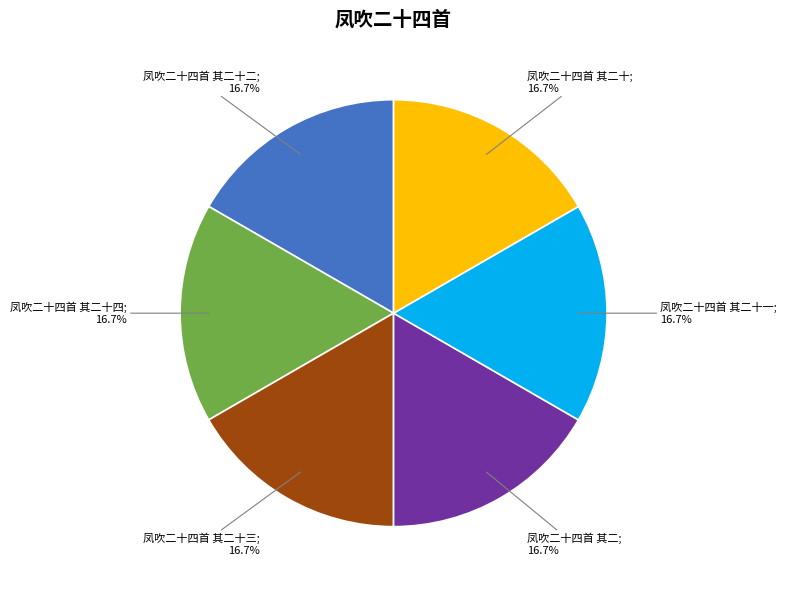

Count the number of slices in the pie.

6